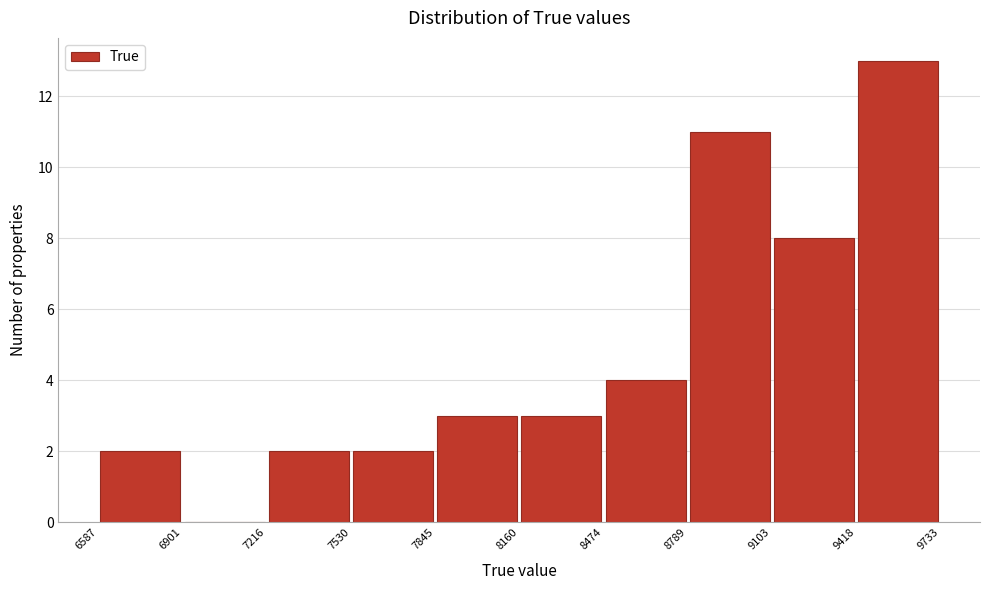

Which range on the x-axis has the tallest bar?

9418 to 9733